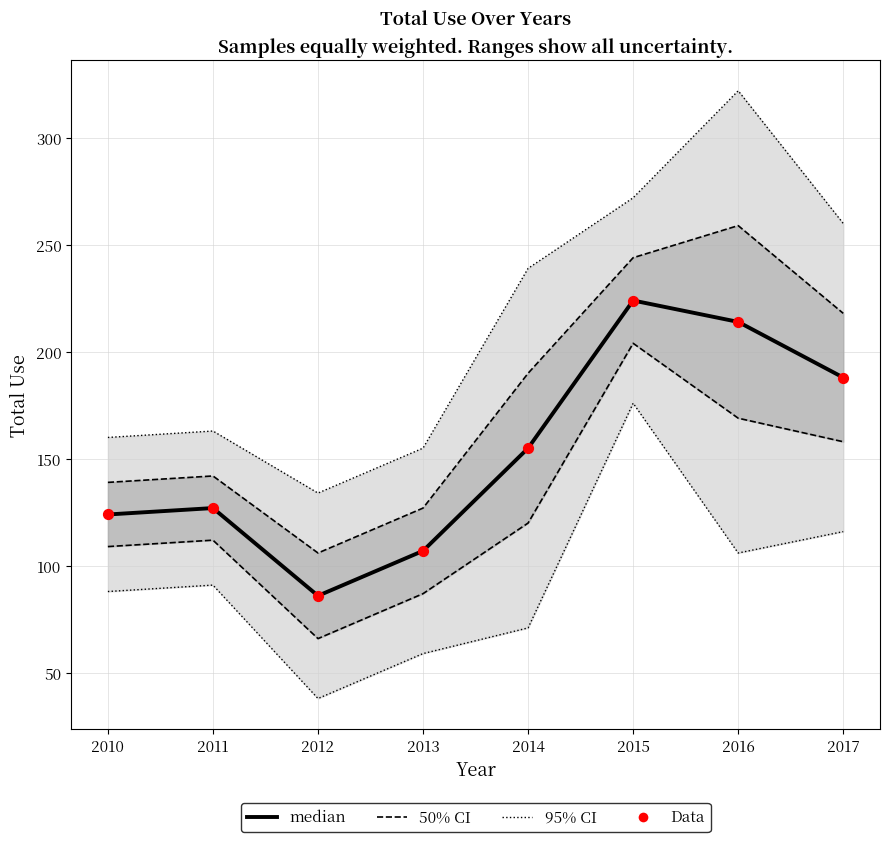

Which series has the largest total across all categories?

median